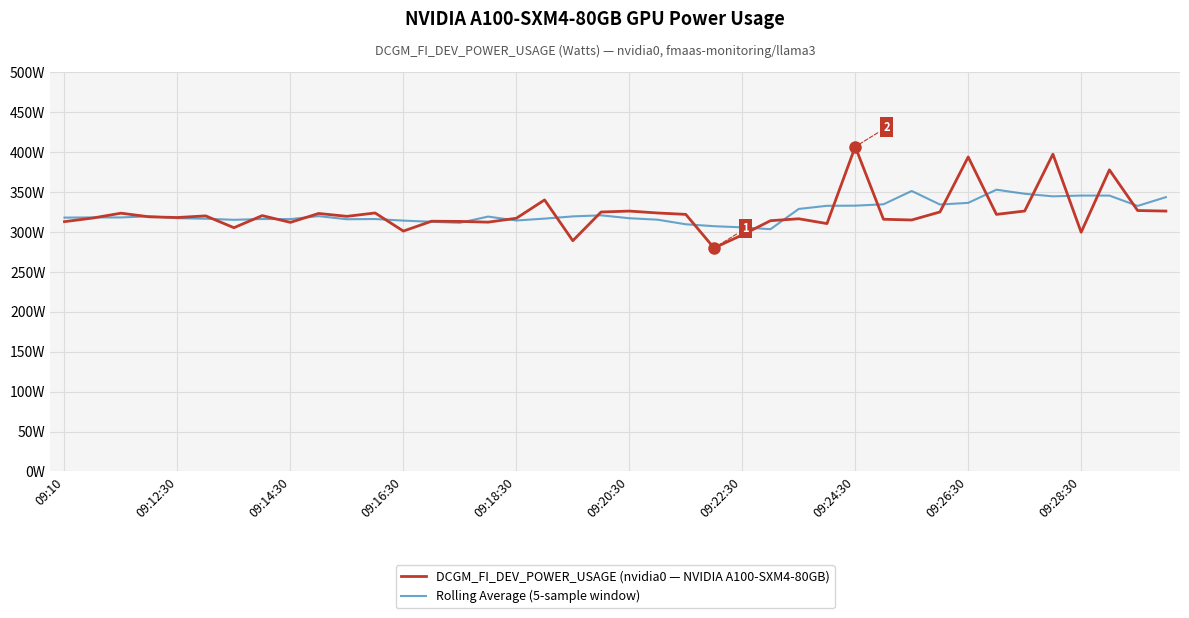

At which label does DCGM_FI_DEV_POWER_USAGE (nvidia0 — NVIDIA A100-SXM4-80GB) reach its peak?

09:24:30